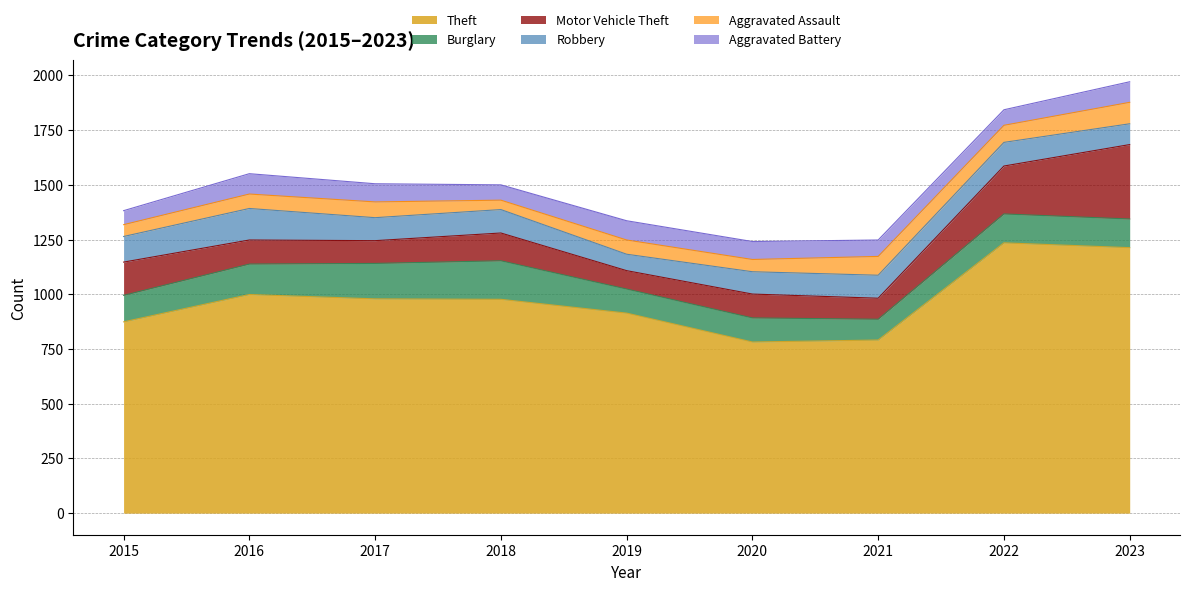

Which series changed the most between 2015 and 2019?

Motor Vehicle Theft